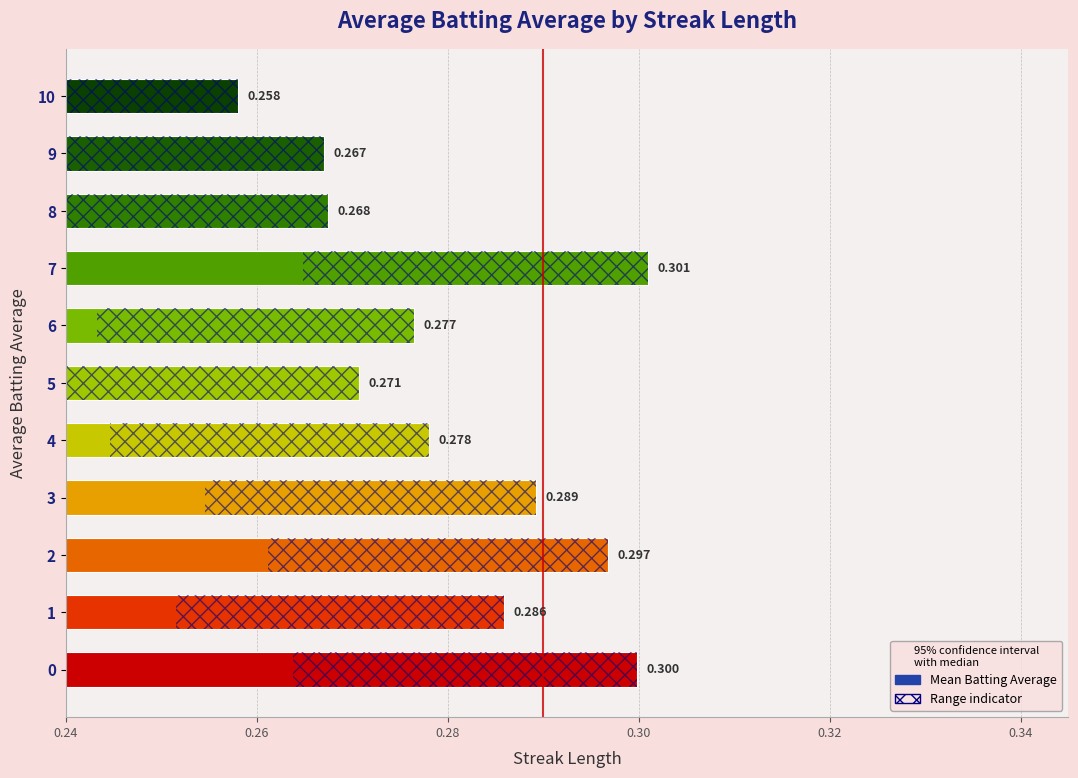

How many distinct data groups are displayed?

1